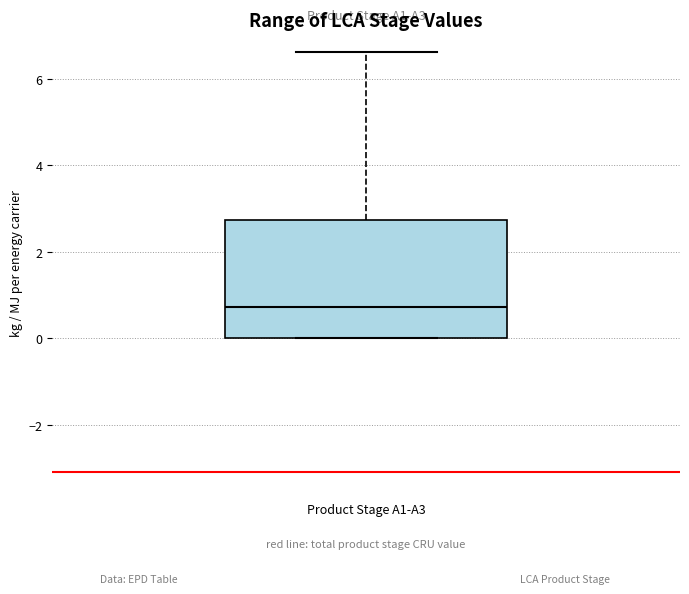

Where is the upper edge of the box for Product Stage A1-A3 on the y-axis? The values are not printed on the chart, so give them approximately, as read against the axis.

2.8